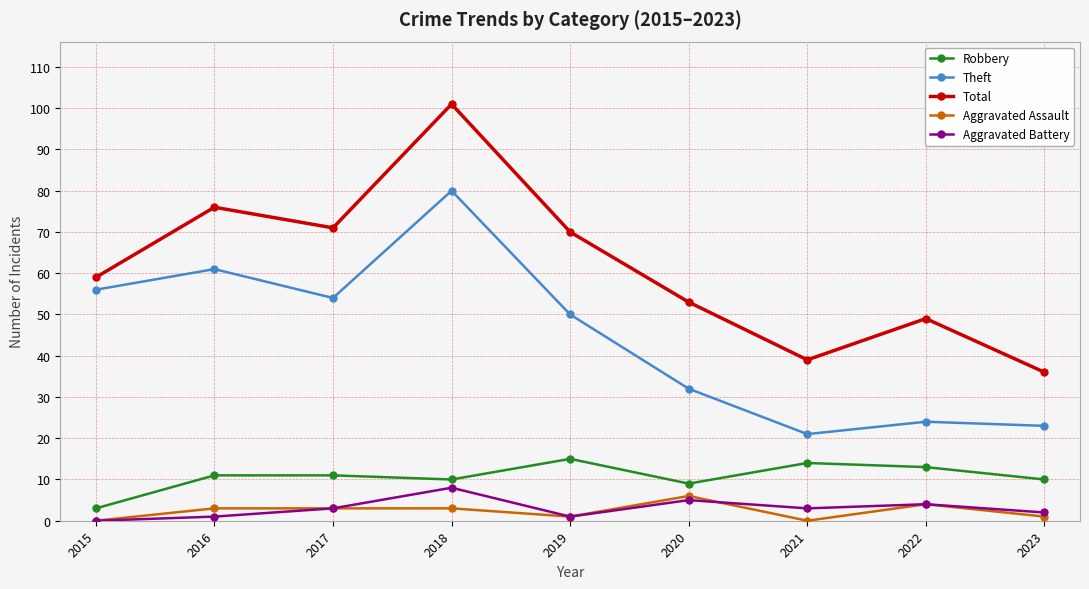

The Robbery series shows 15 at 2019. True or false?

True